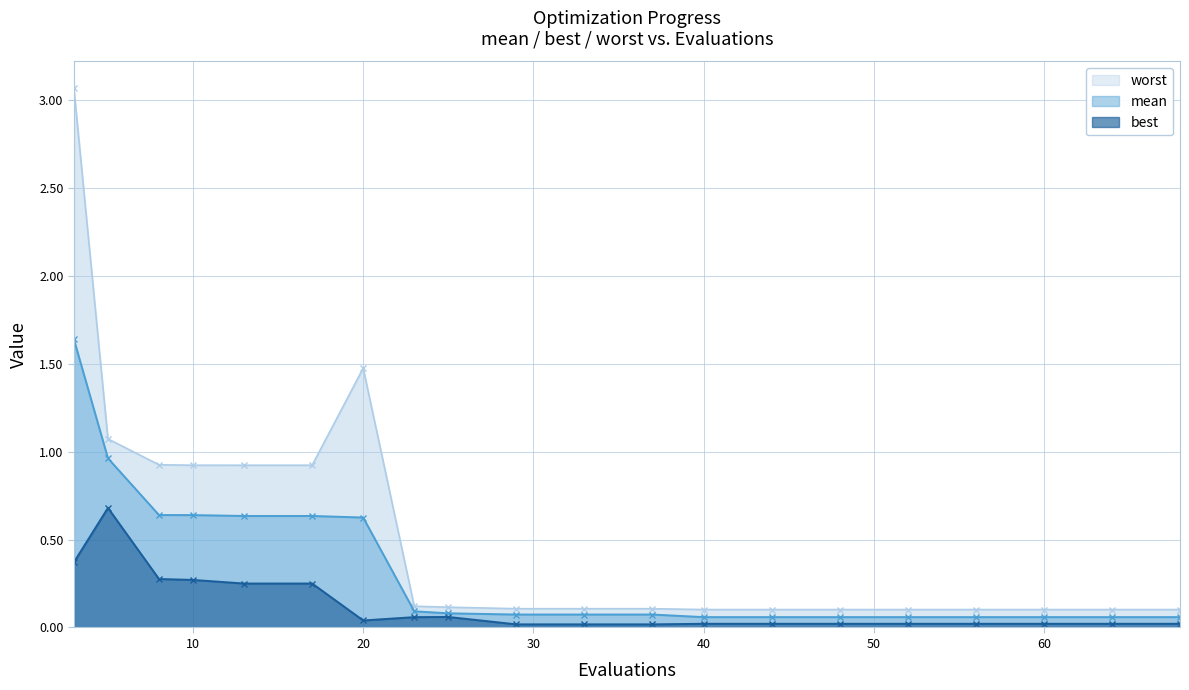

Which category has the highest value in the best series?

5